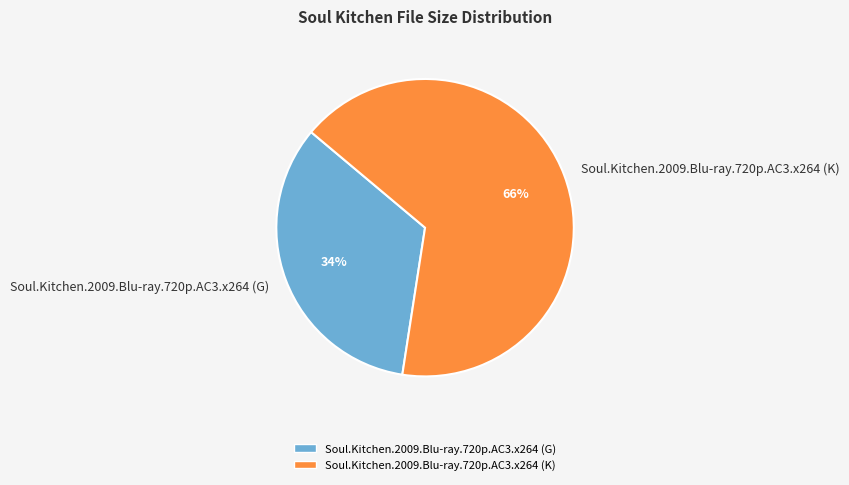

Between Soul.Kitchen.2009.Blu-ray.720p.AC3.x264 (K) and Soul.Kitchen.2009.Blu-ray.720p.AC3.x264 (G), which is larger?

Soul.Kitchen.2009.Blu-ray.720p.AC3.x264 (K)